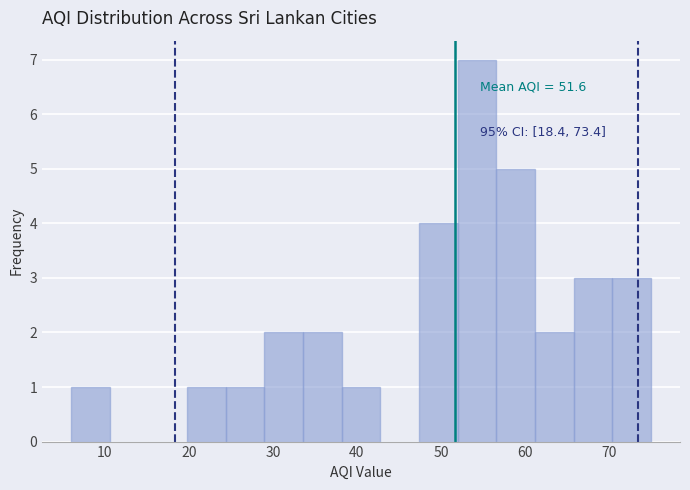

Which range on the x-axis has the tallest bar?

52.0 to 56.6